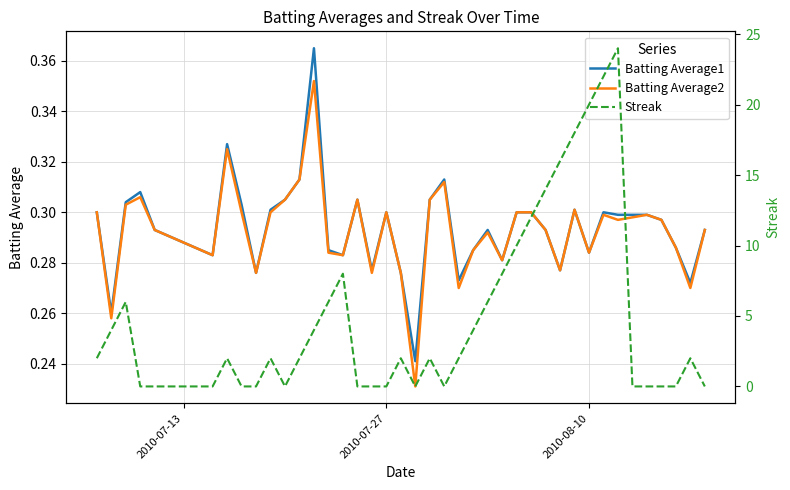

True or false: Batting Average2 and Batting Average1 cross at least once.

False